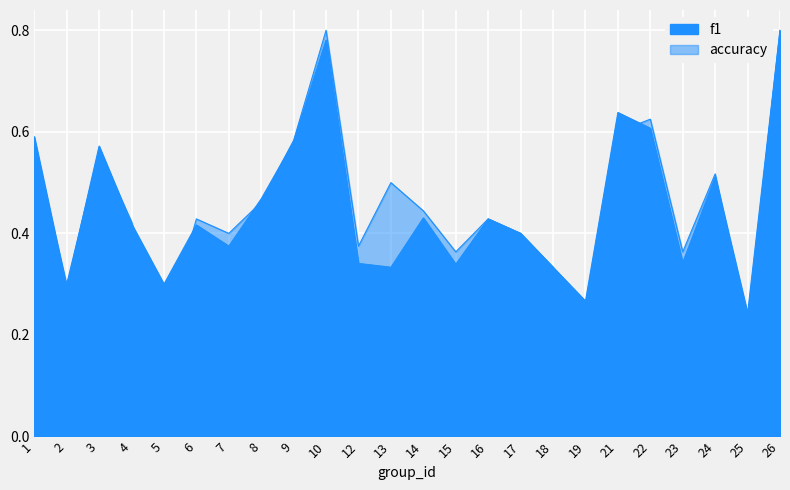

Reading left to right, what are all the values shown in this chart?

f1: 1=0.6	2=0.3	3=0.6	4=0.4	5=0.3	6=0.4	7=0.4	8=0.5	9=0.6	10=0.8	12=0.3	13=0.3	14=0.4	15=0.3	16=0.4	17=0.4	18=0.3	19=0.3	21=0.6	22=0.6	23=0.3	24=0.5	25=0.2	26=0.8
accuracy: 1=0.6	2=0.3	3=0.6	4=0.4	5=0.2	6=0.4	7=0.4	8=0.5	9=0.6	10=0.8	12=0.4	13=0.5	14=0.4	15=0.4	16=0.4	17=0.4	18=0.3	19=0.2	21=0.6	22=0.6	23=0.4	24=0.5	25=0.2	26=0.8